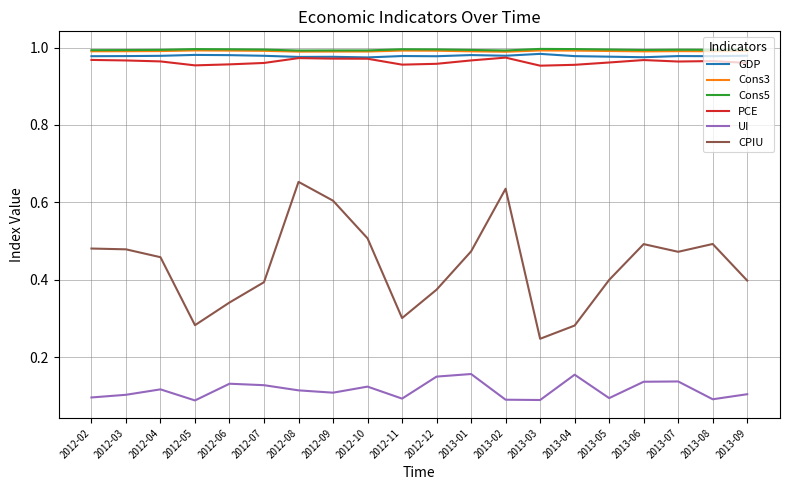

True or false: CPIU has more than 0 points higher than both neighbors.

True